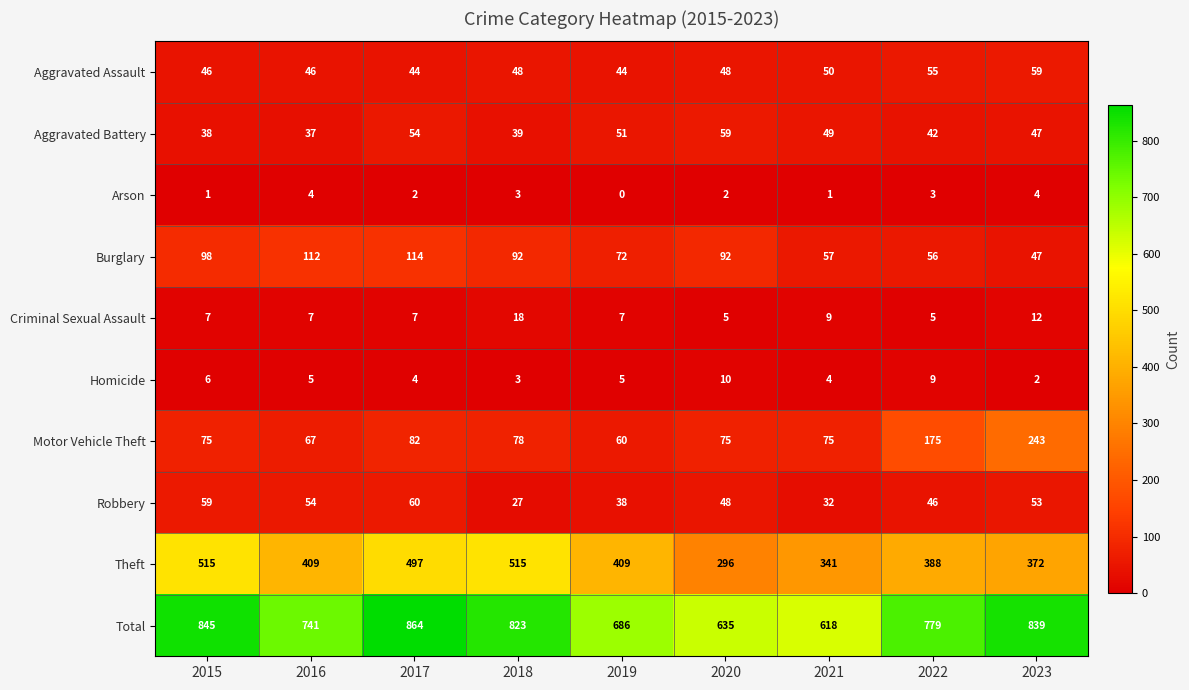

True or false: Aggravated Battery has a value of 71 at 2019.

False